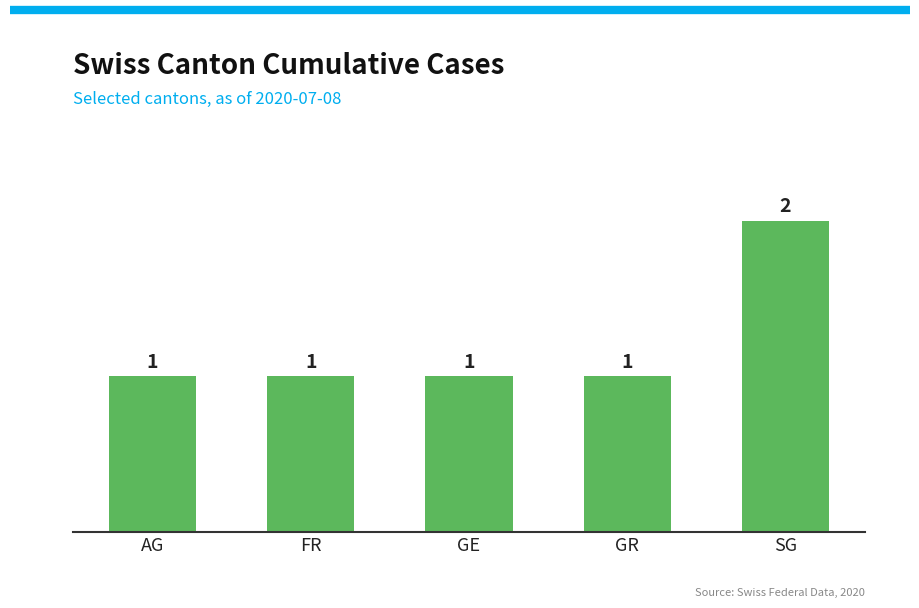

Count the values in the range 1 to 2.

5